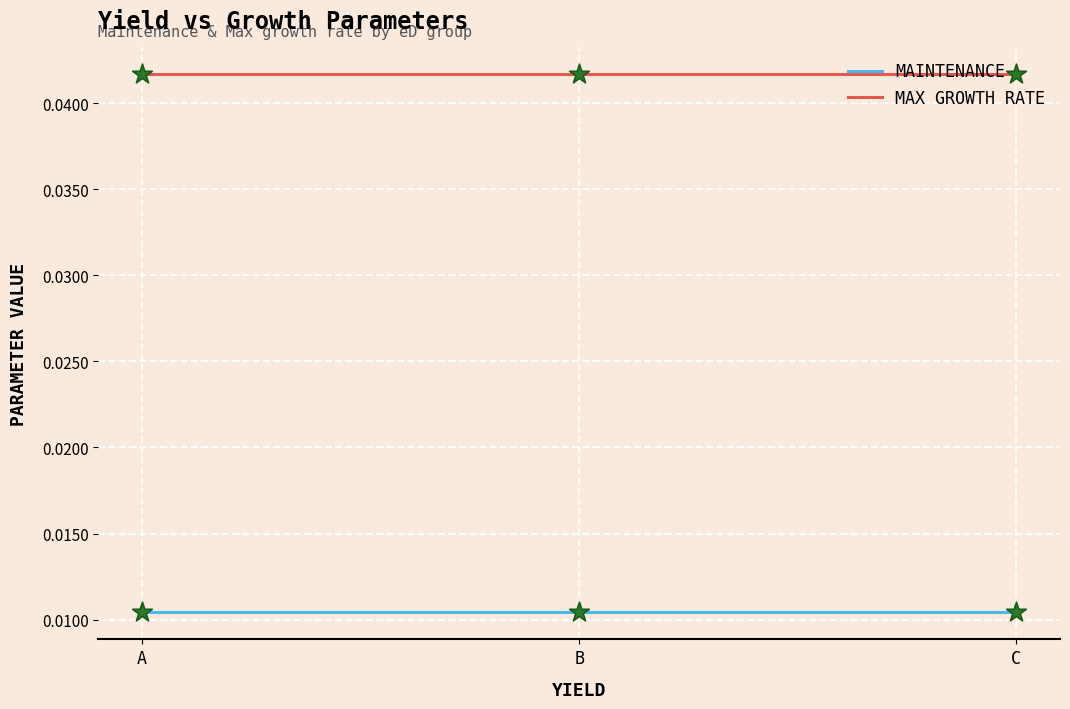

Is this an area chart (filled region under the line)?

No